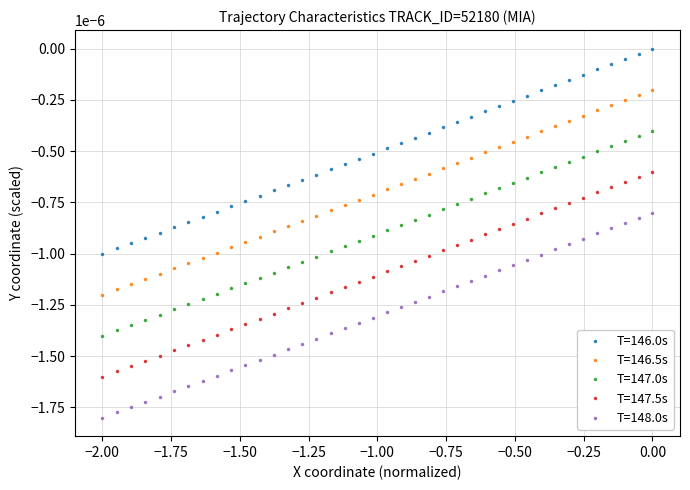

True or false: T=146.0s and T=147.5s cross at least once.

False